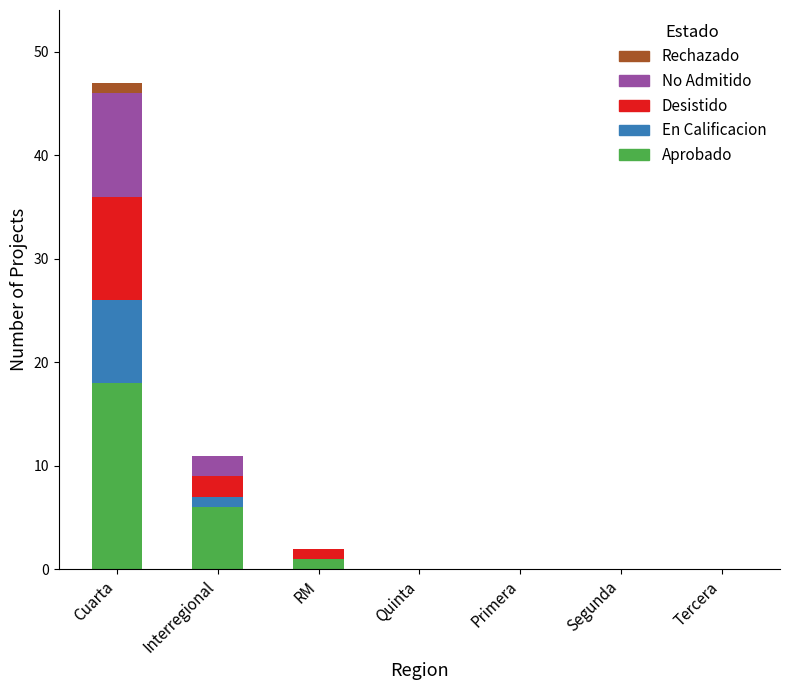

At which category is the sum across all series the highest?

Cuarta